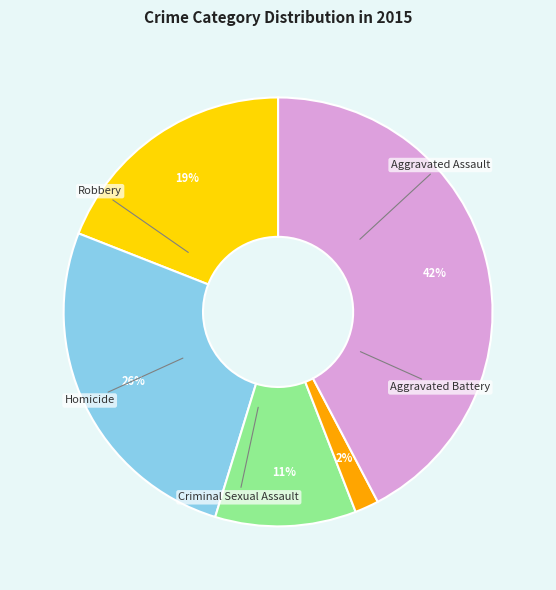

Does any single category account for the majority?

No